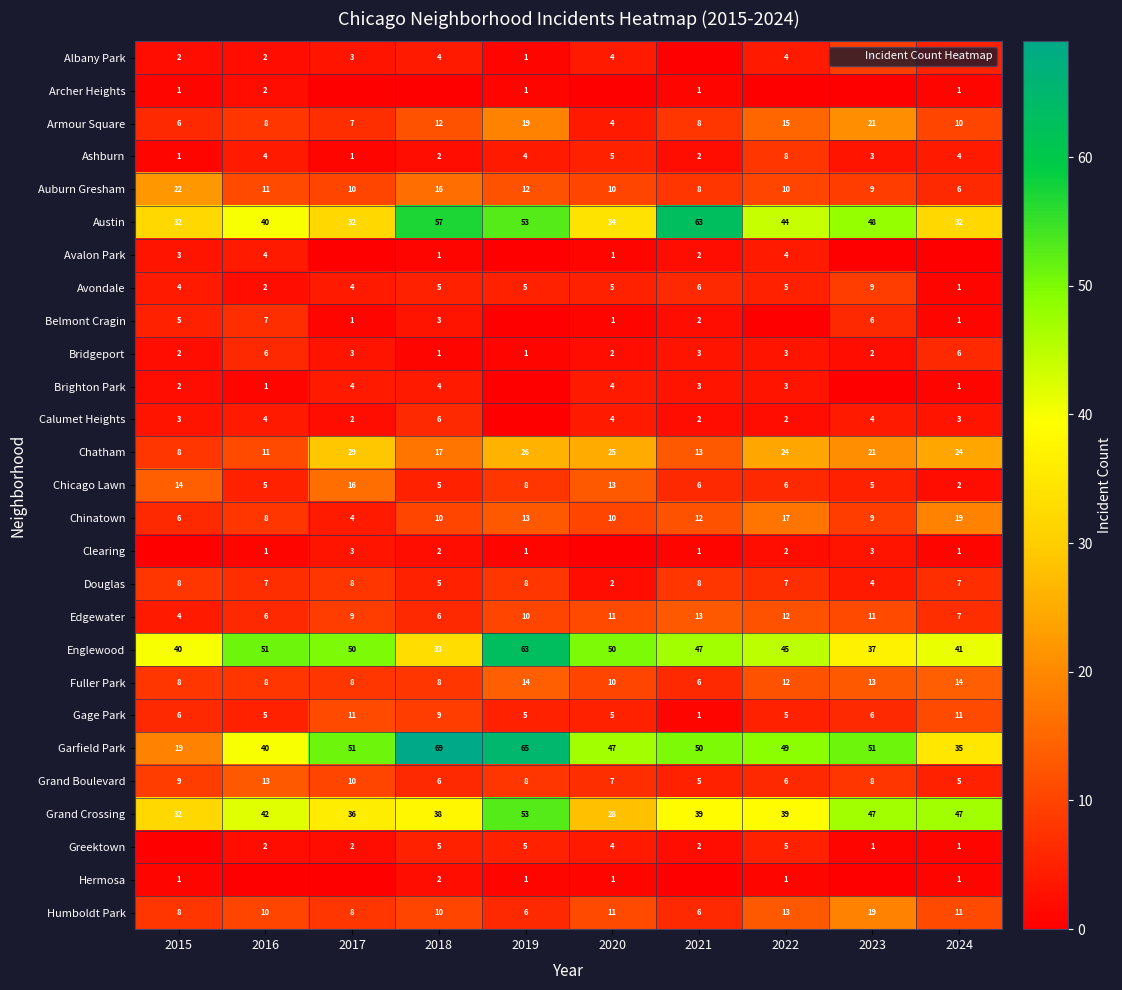

The Clearing series shows 3 at 2017. True or false?

True